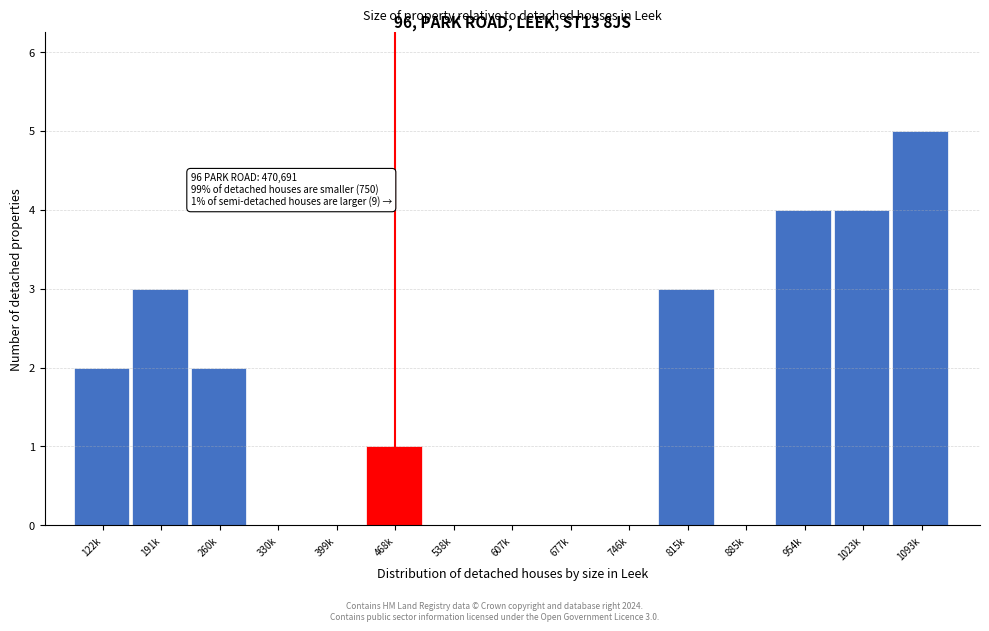

Reading right to left, transcribe all the data shown in this chart.

1093k=5	1023k=4	954k=4	885k=0	815k=3	746k=0	677k=0	607k=0	538k=0	468k=1	399k=0	330k=0	260k=2	191k=3	122k=2